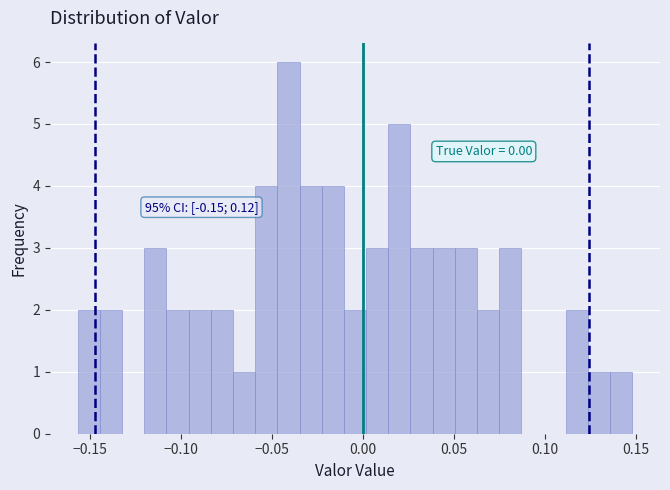

Read against the x-axis, roughly where is the centre of the tallest bar?

-0.040